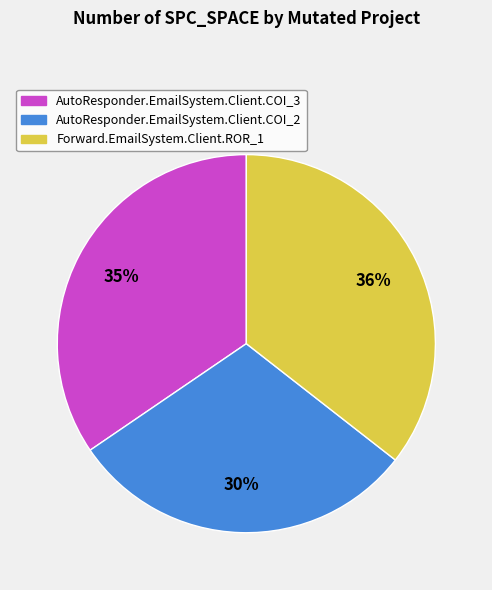

True or false: Forward.EmailSystem.Client.ROR_1 accounts for 23% of the total.

False